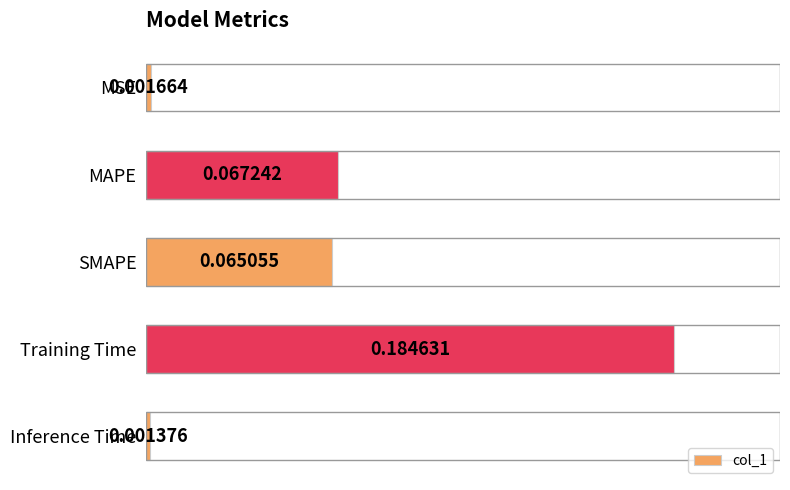

Are the bars horizontal?

Yes